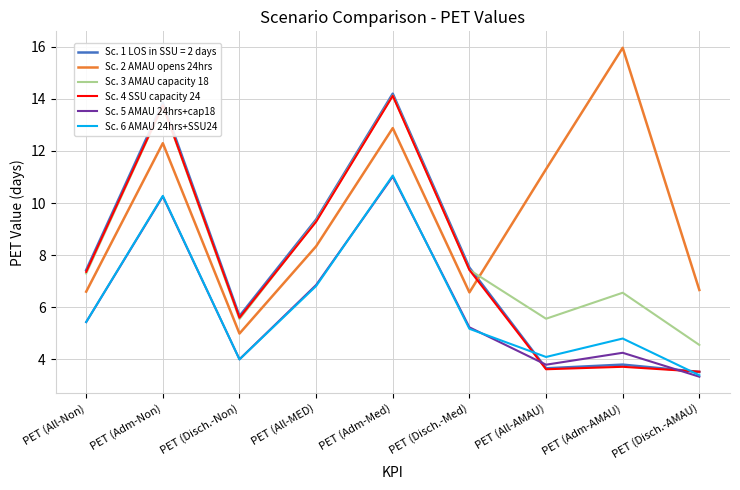

At which category is the sum across all series the highest?

PET (Adm-Med)